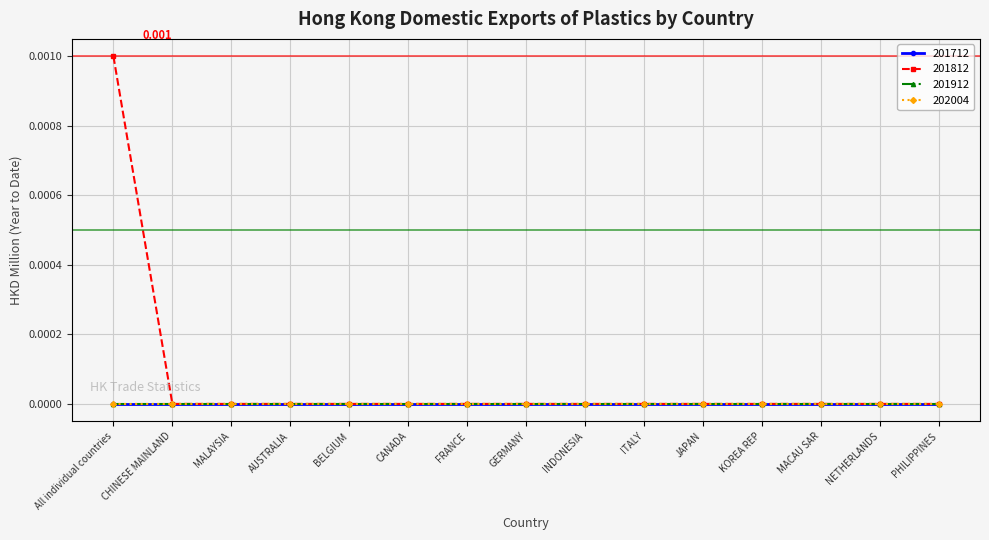

Rank the categories by 202004 value from highest to lowest.

All individual countries, CHINESE MAINLAND, MALAYSIA, AUSTRALIA, BELGIUM, CANADA, FRANCE, GERMANY, INDONESIA, ITALY, JAPAN, KOREA REP, MACAU SAR, NETHERLANDS, PHILIPPINES